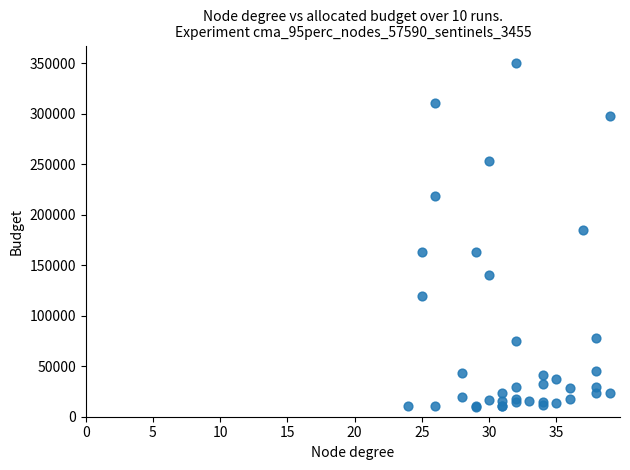

What Y value in the scatter plot is closest to 179965?

184941.8